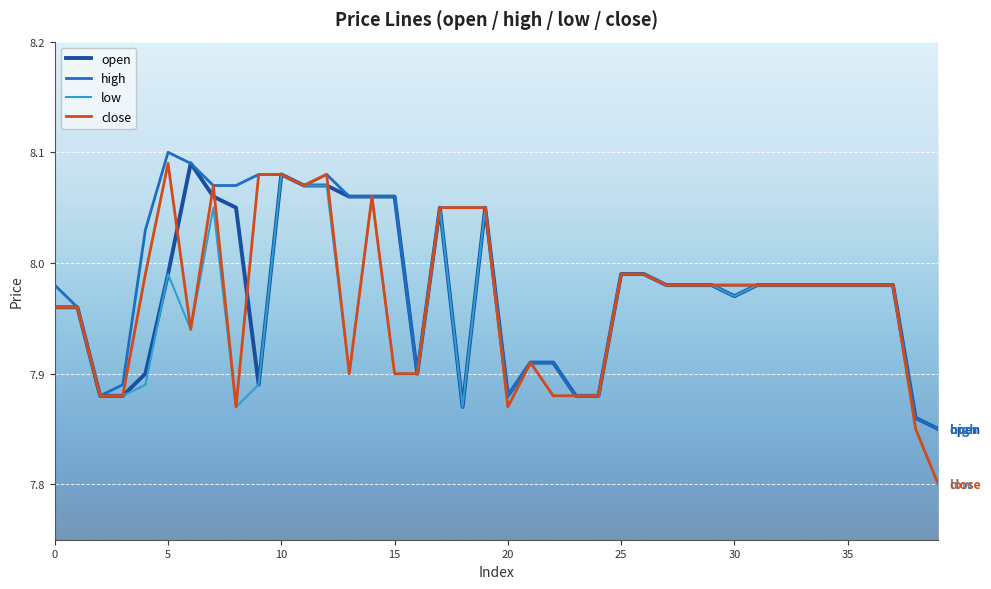

What is the lowest value of the close series?

7.8